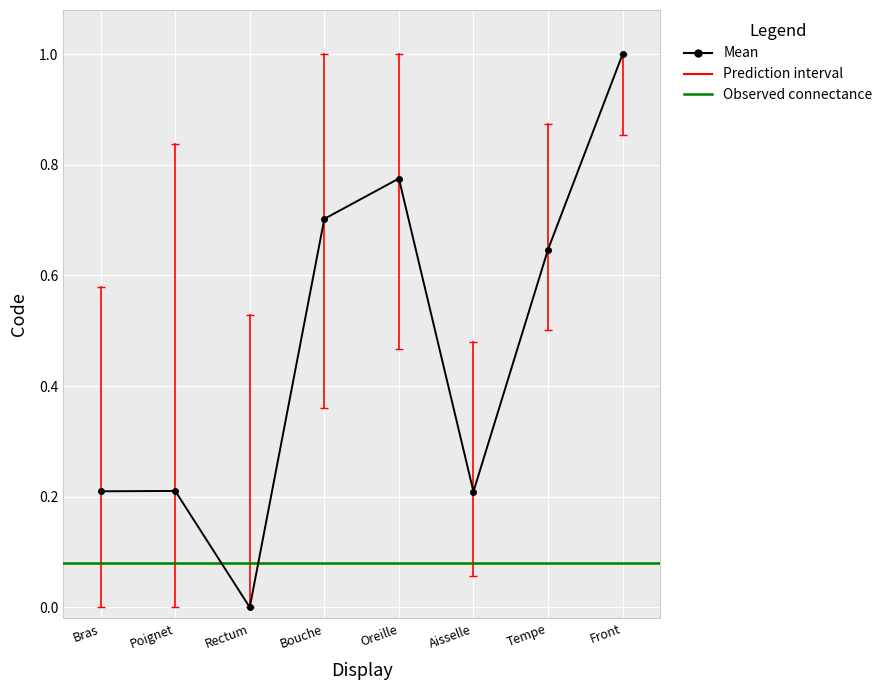

Where is the first local minimum?

Rectum